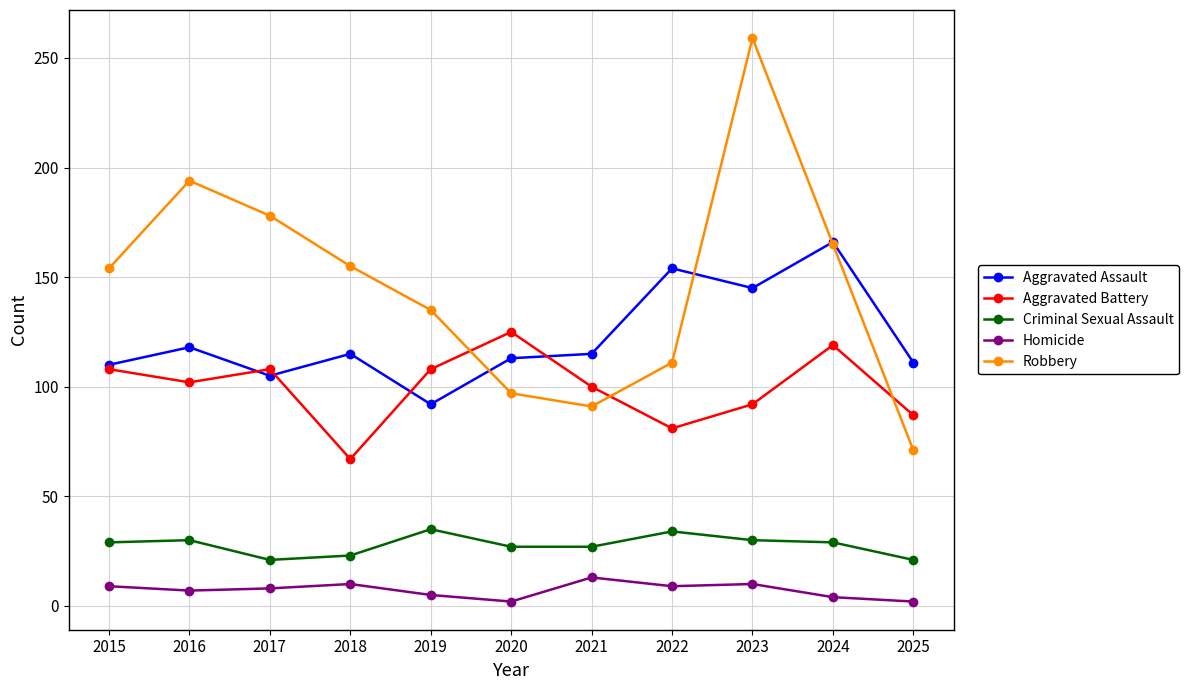

What is the difference between the highest and lowest values at 2021?

102